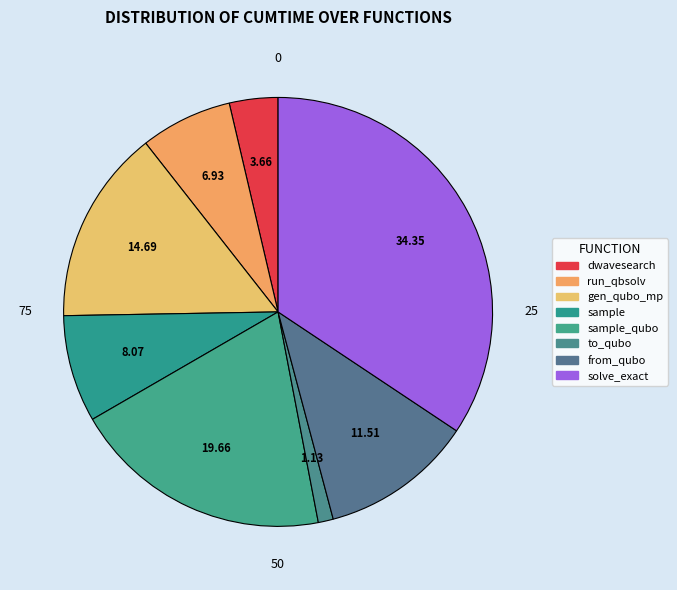

How many slices are in this pie chart?

8